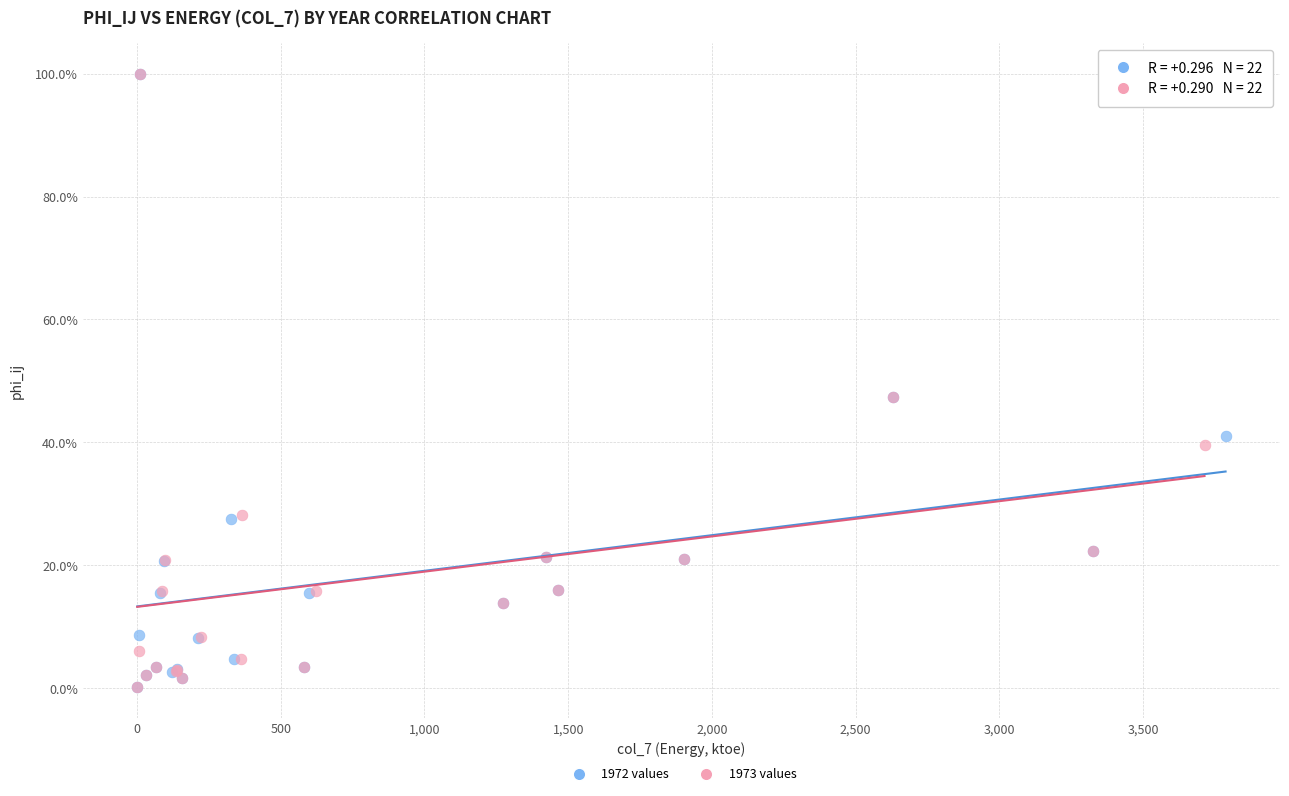

What are all the series names shown in the legend?

1972 values, 1973 values